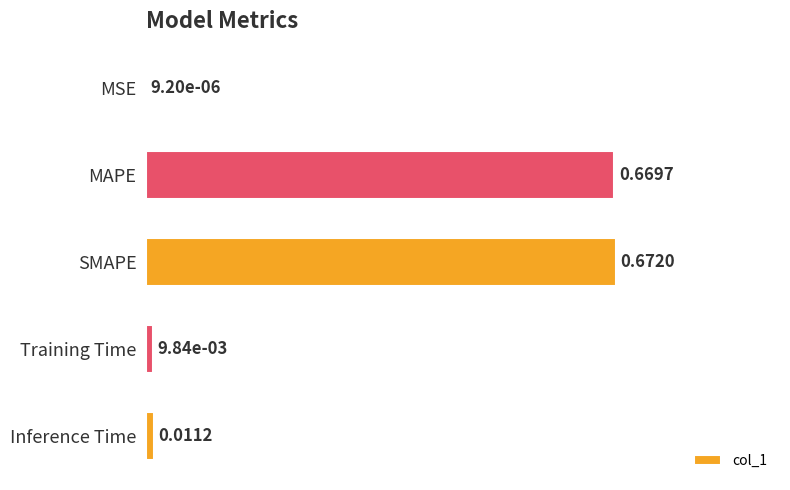

Are the bars grouped side by side (vs. stacked)?

No